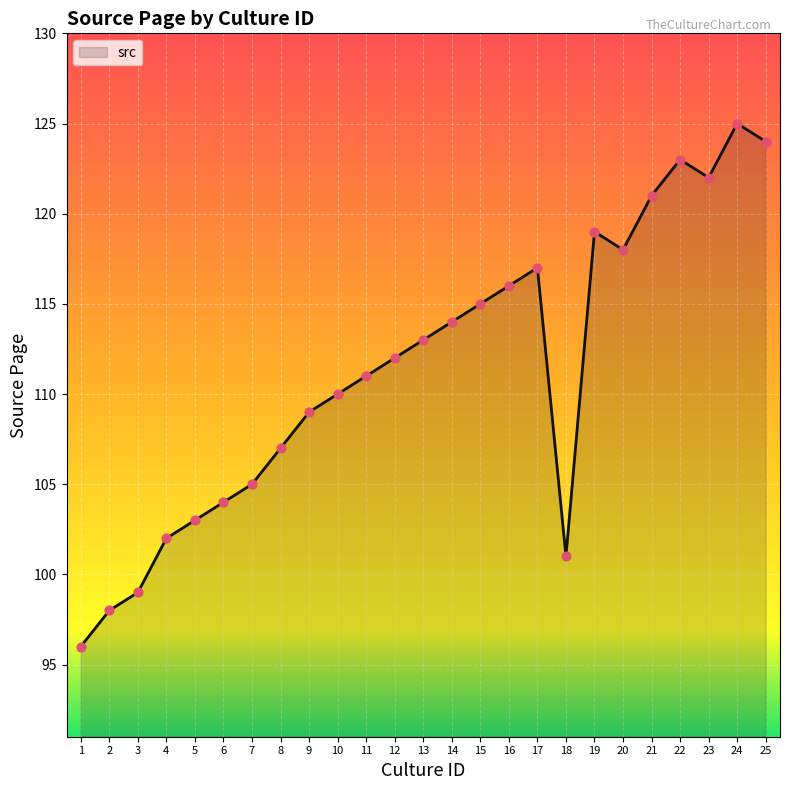

What is the ratio of the value at 17 to the value at 19?

1.0